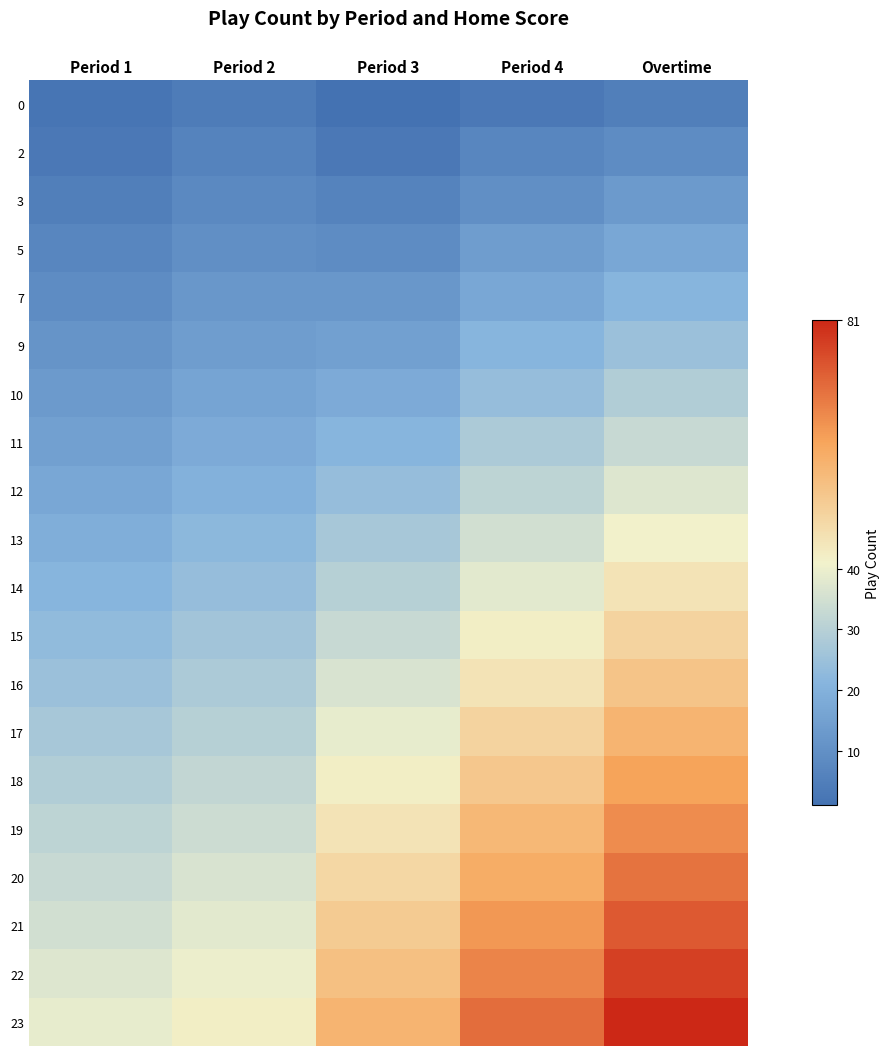

How many data points does each series have?

5